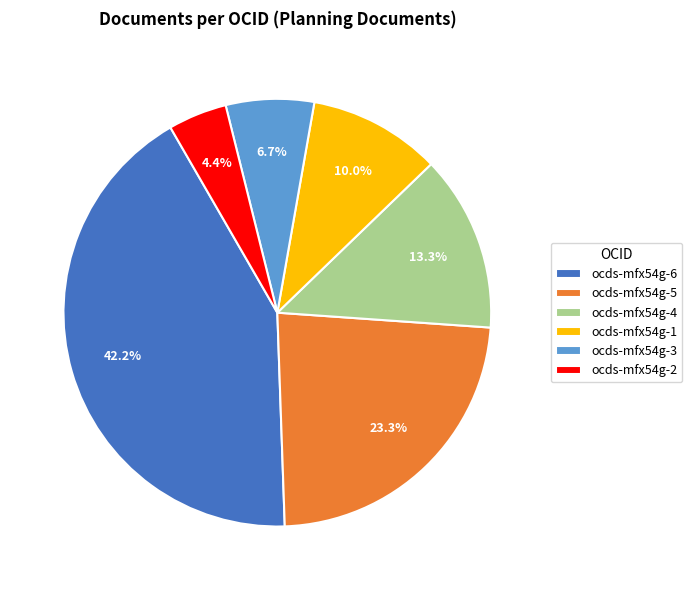

Count the number of slices in the pie.

6